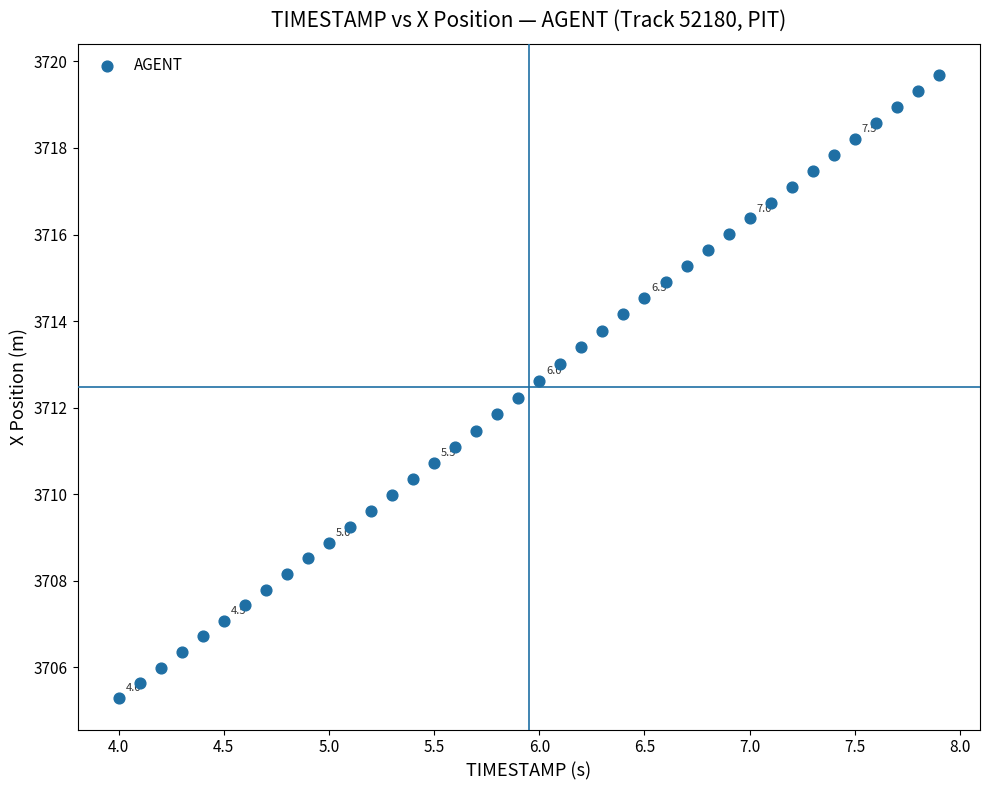

What is the range of X values (max minus min)?

3.9